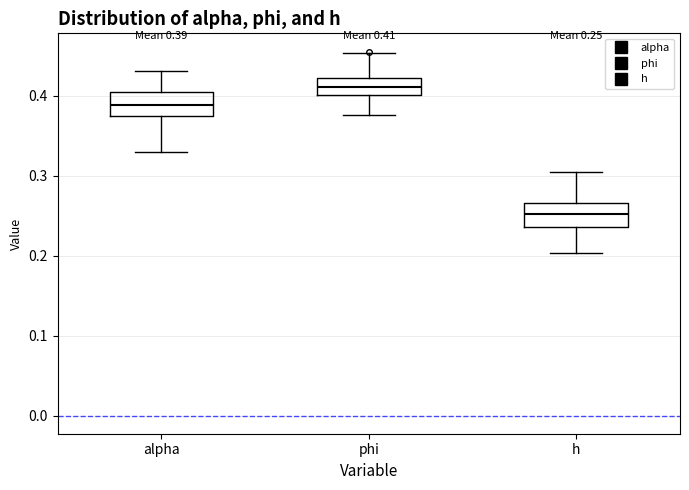

Which box's median line is the lowest?

h